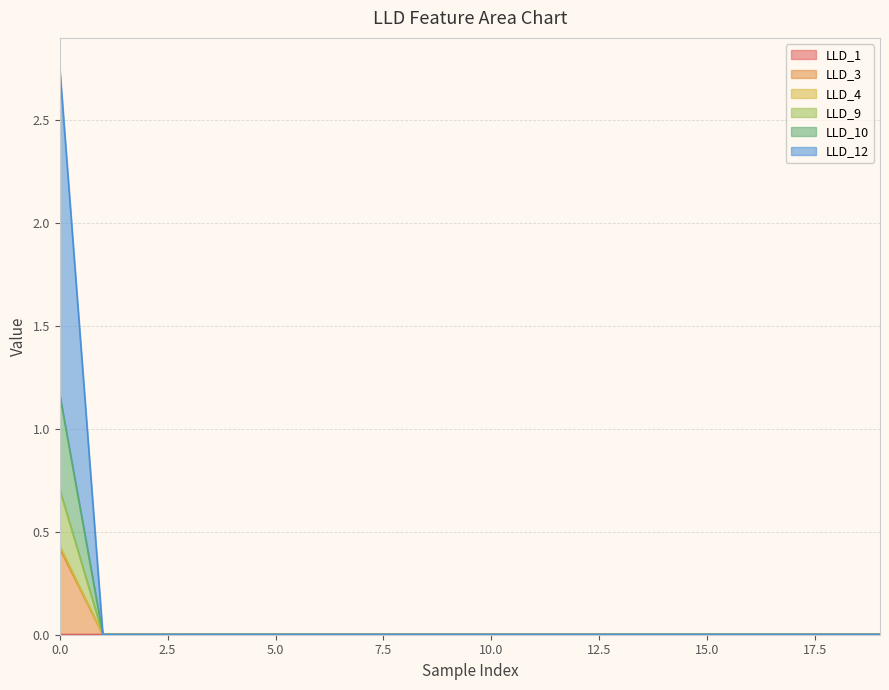

Between 8 and 10, which series saw the biggest shift?

LLD_1